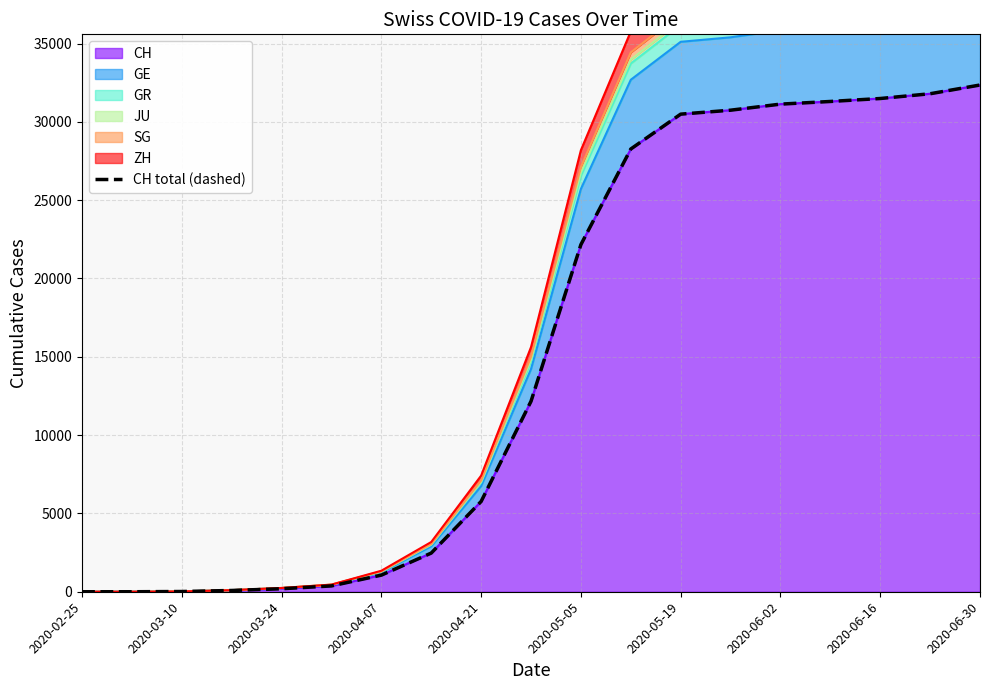

What is the difference between the maximum and second lowest values?

32354